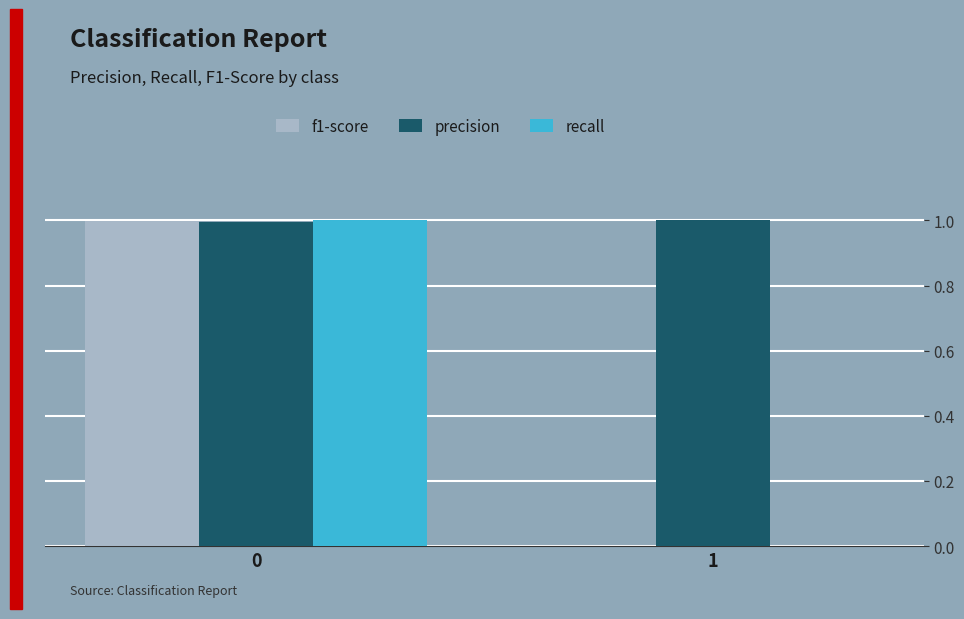

Between 0 and 1, which series saw the biggest shift?

recall